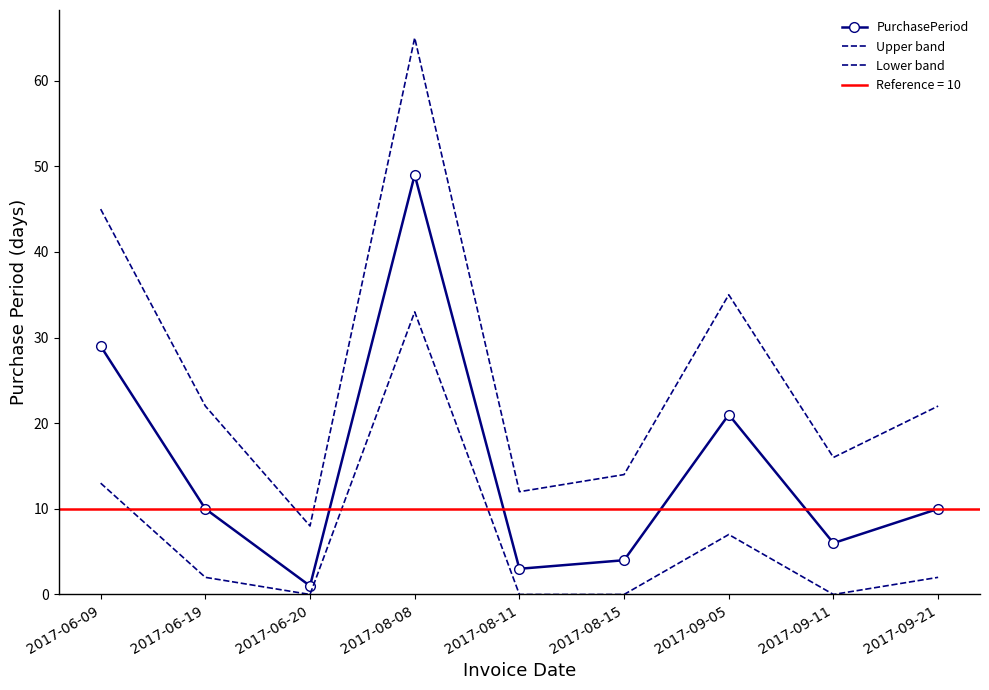

What is the difference between the PurchasePeriod values at 2017-09-05 and 2017-09-11?

15